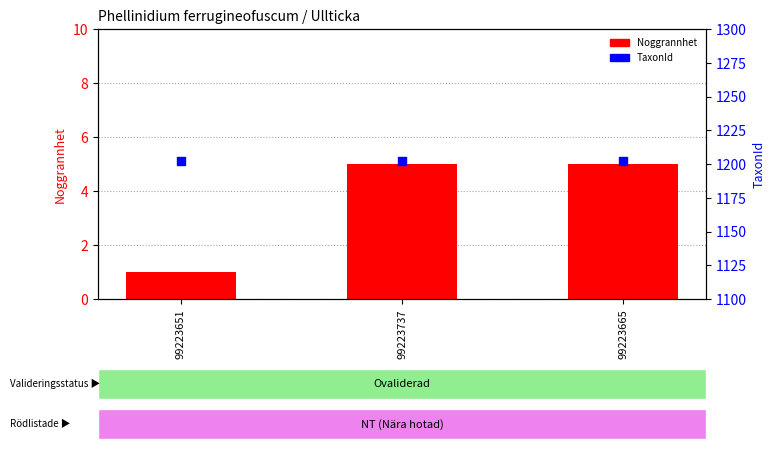

Is the value of TaxonId at 99223651 greater than the value of Noggrannhet at 99223737?

Yes